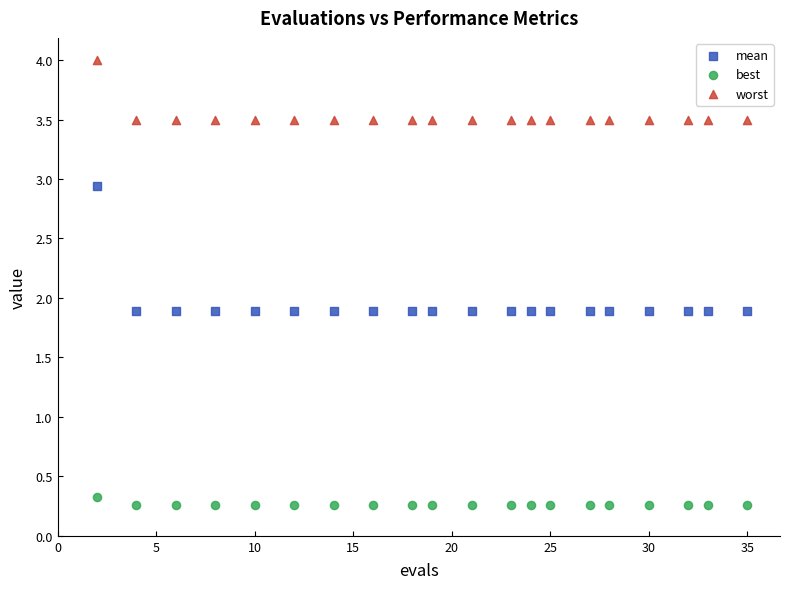

Across all data points, what is the range of X values (max minus min)?

33.0